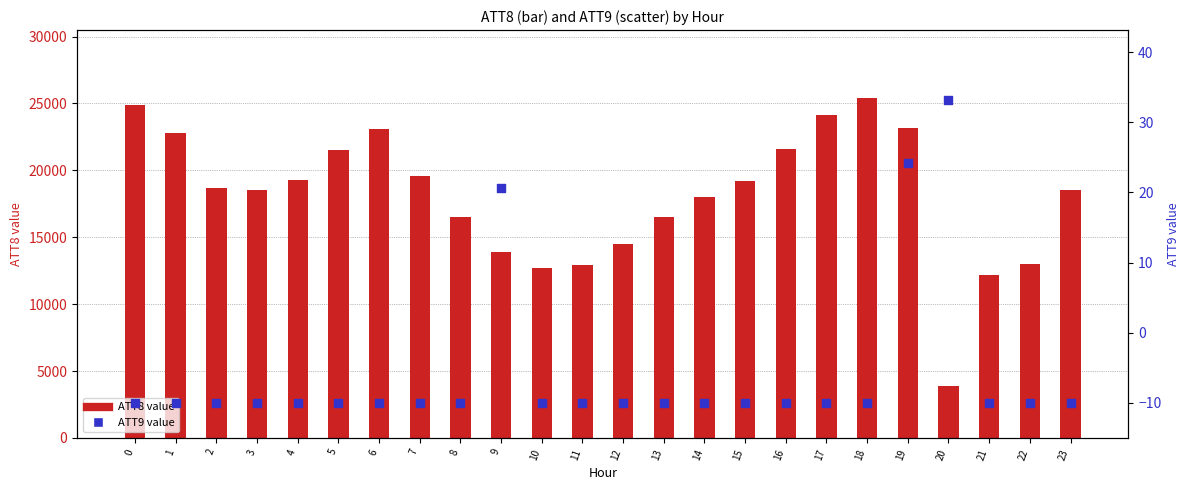

Which series has the widest spread of Y values?

ATT8 value